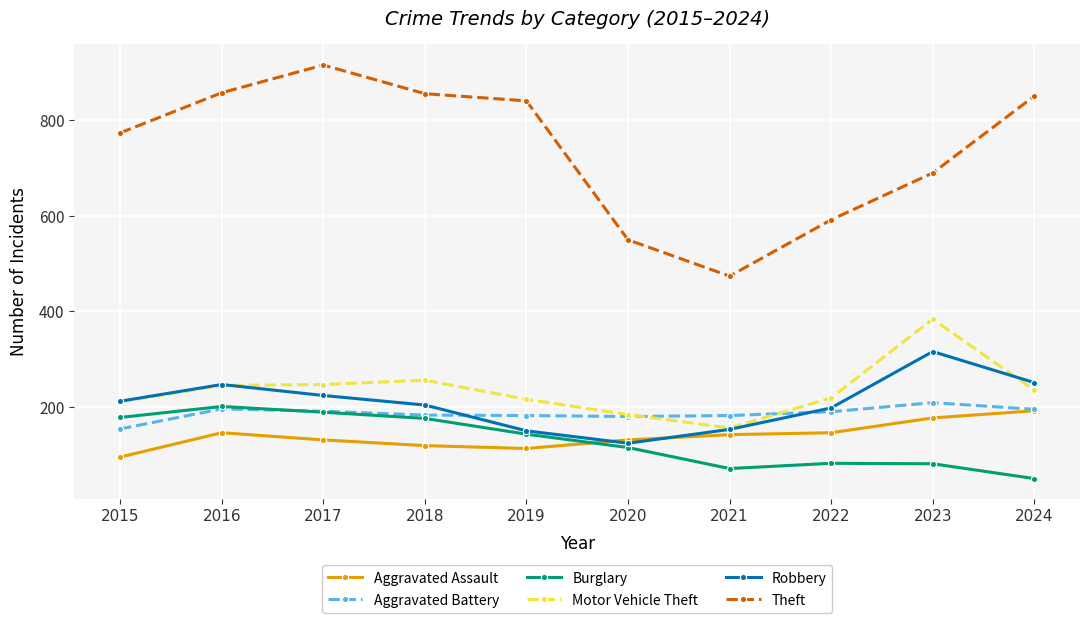

Count the number of categories in the chart.

10